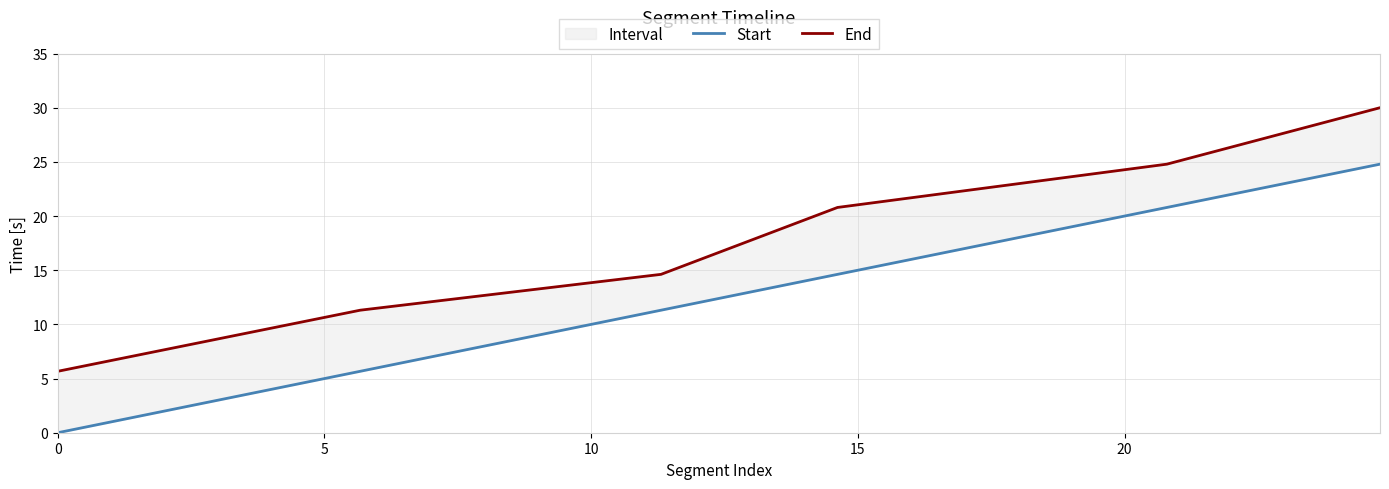

The value of End at 0 is 5.7. True or false?

True